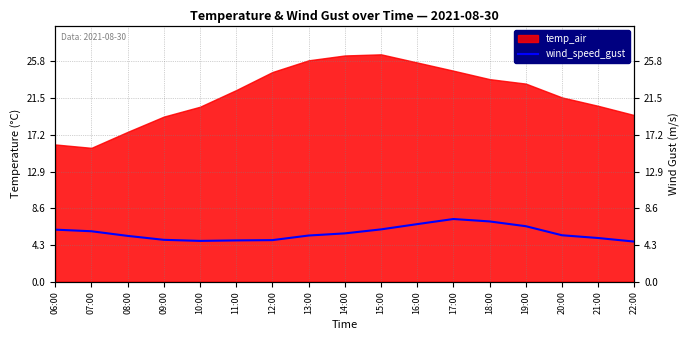

Reading right to left, transcribe all the data shown in this chart.

22:00=4.7	21:00=5.1	20:00=5.4	19:00=6.5	18:00=7.1	17:00=7.3	16:00=6.7	15:00=6.1	14:00=5.7	13:00=5.4	12:00=4.9	11:00=4.8	10:00=4.8	09:00=4.9	08:00=5.4	07:00=5.9	06:00=6.1